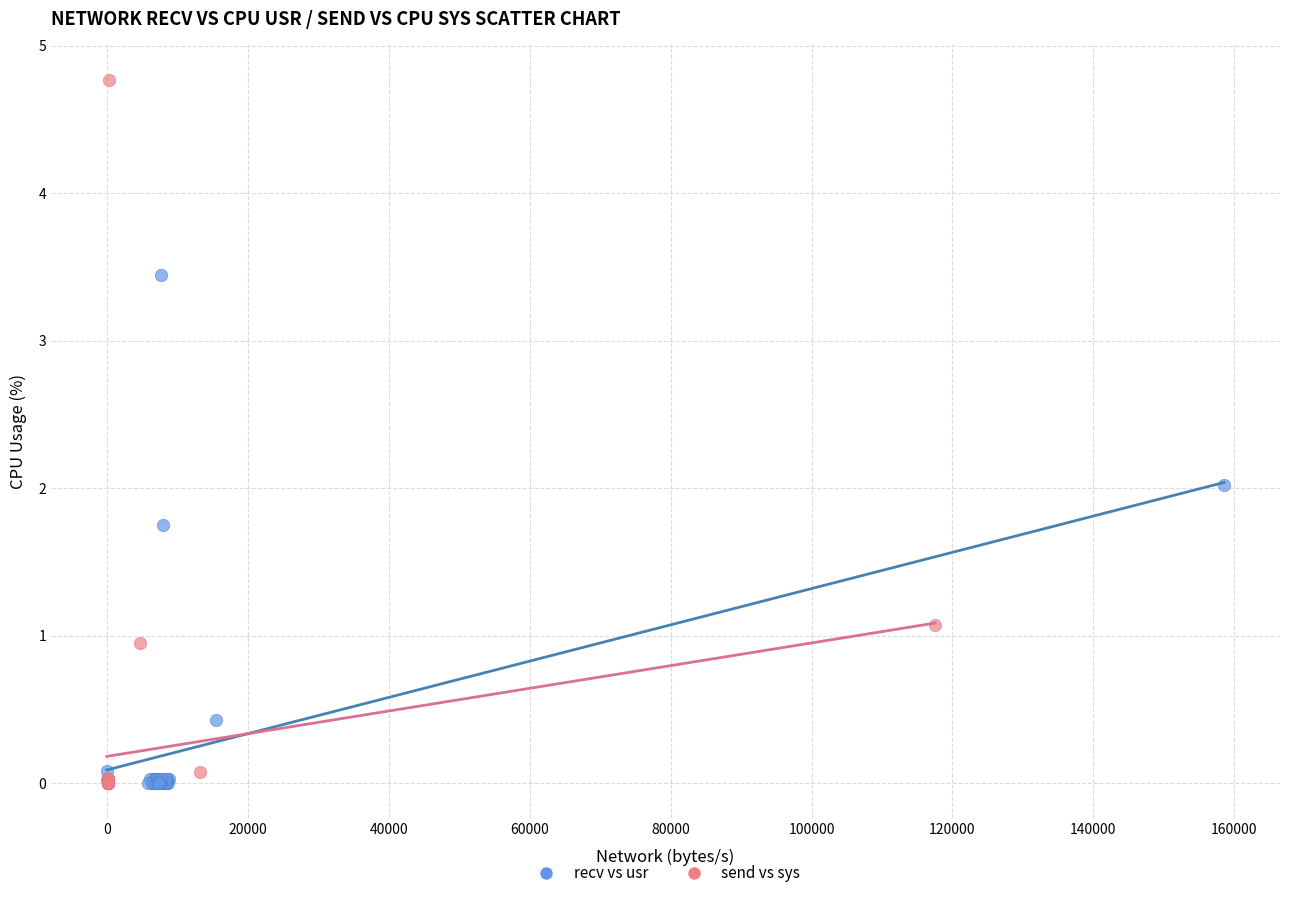

Which series has the widest spread of Y values?

send vs sys